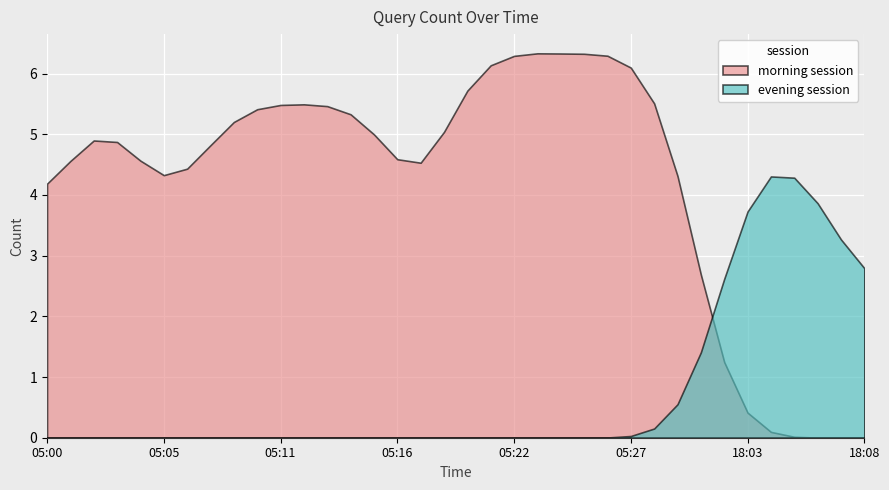

What is the average value of the evening session series?

0.8